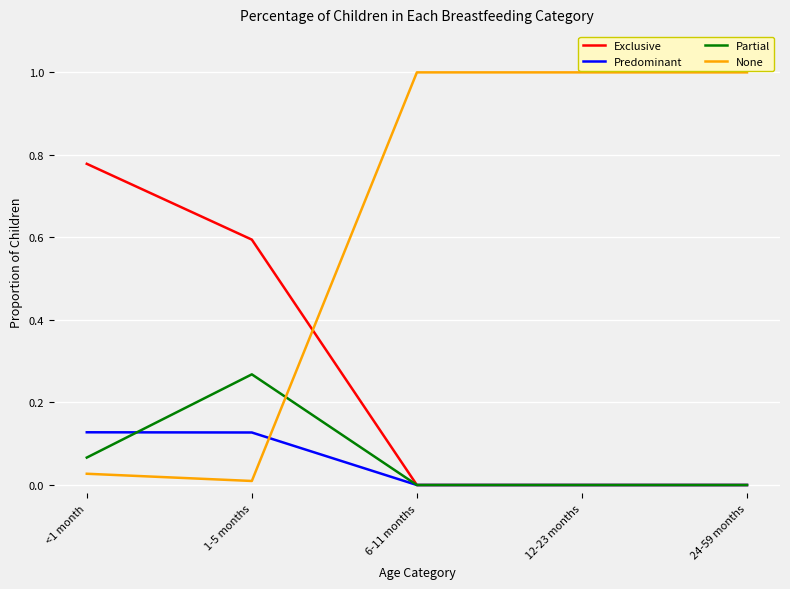

Between 1-5 months and 24-59 months, which series saw the biggest shift?

None